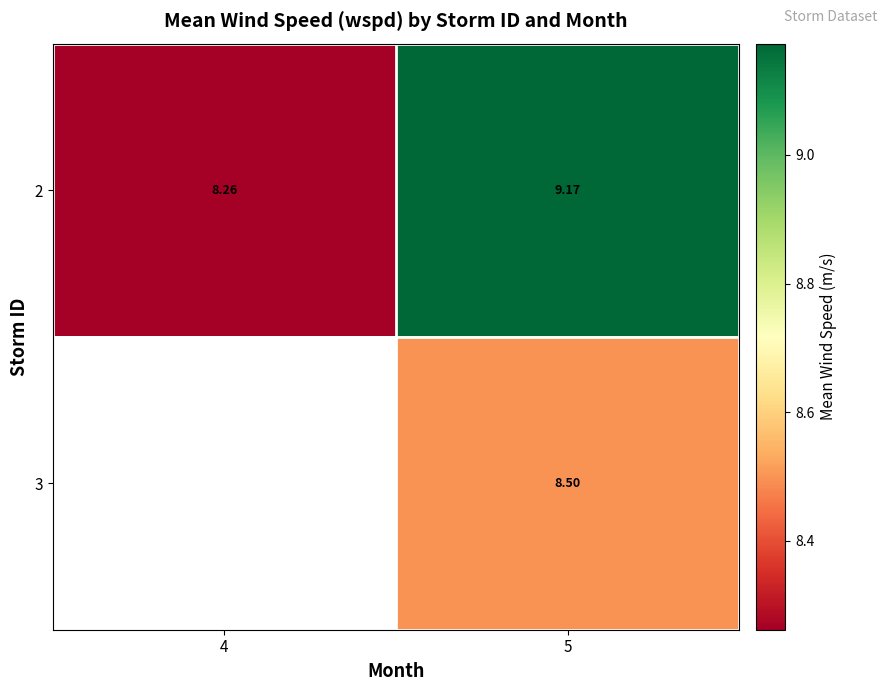

What is the minimum value shown in the chart?

8.3